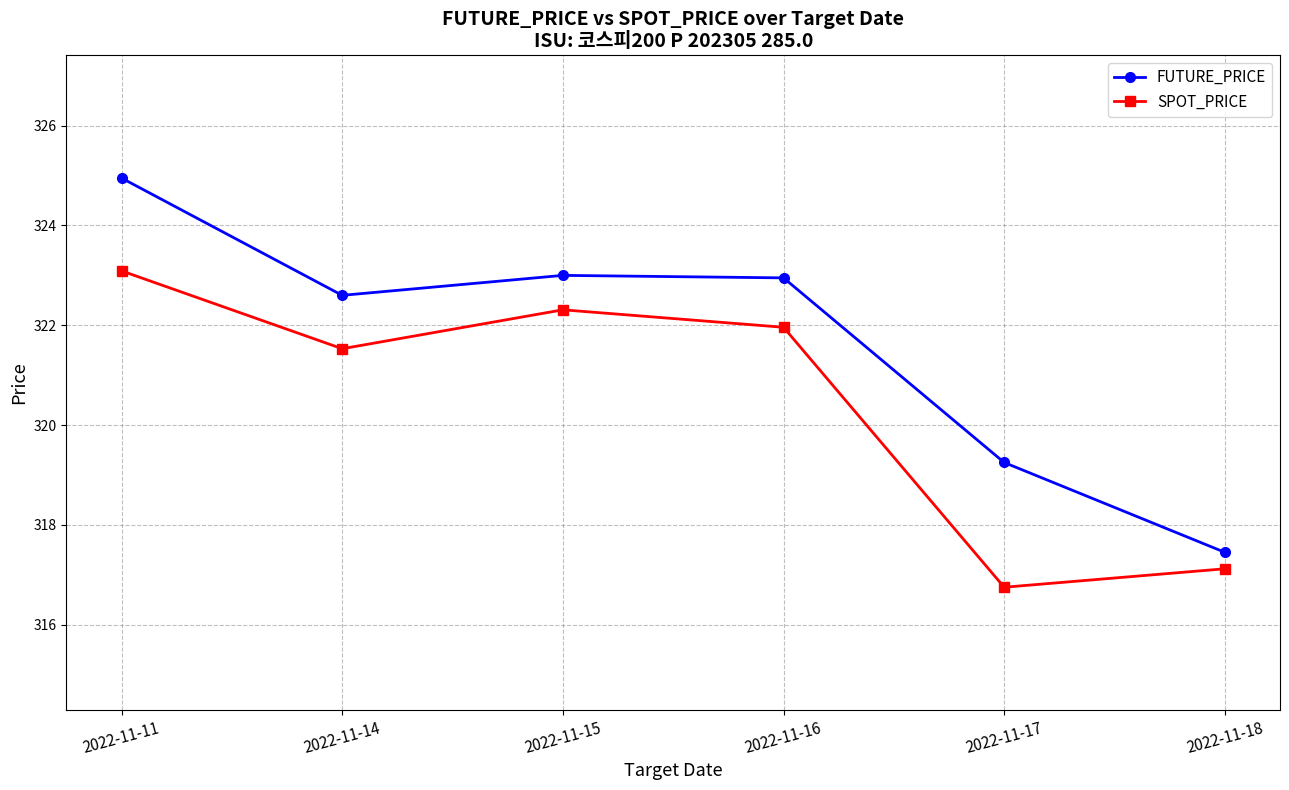

True or false: SPOT_PRICE and FUTURE_PRICE intersect in this chart.

False